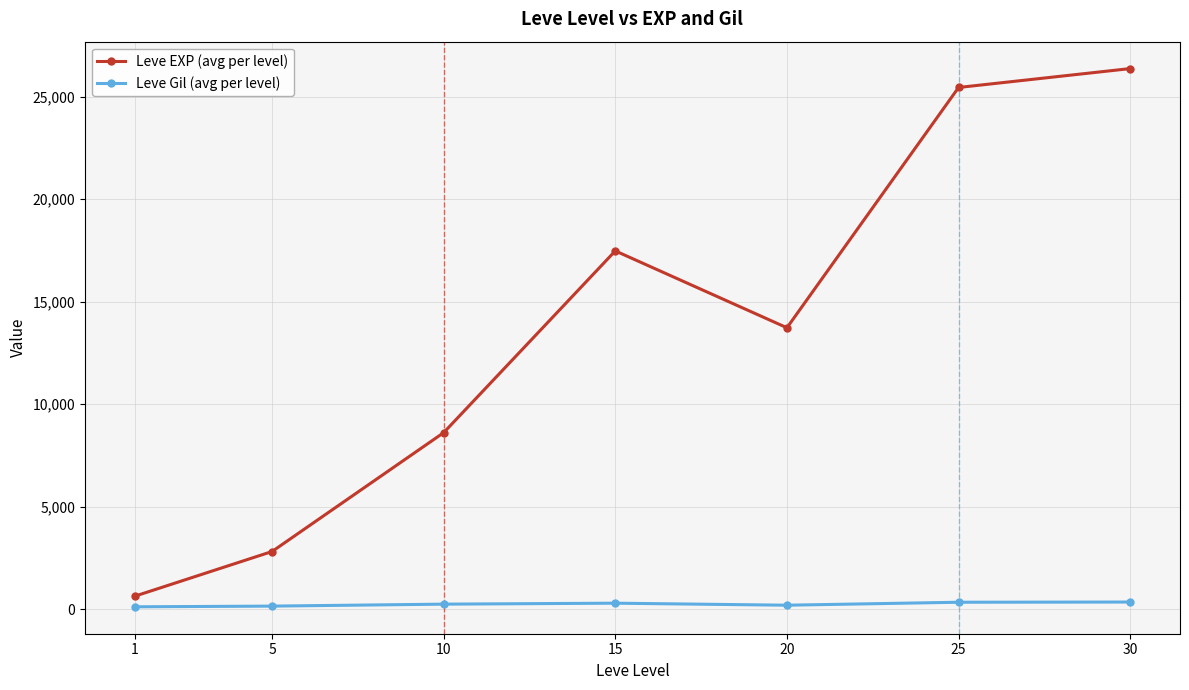

Does the chart display data point markers on the line(s)?

Yes